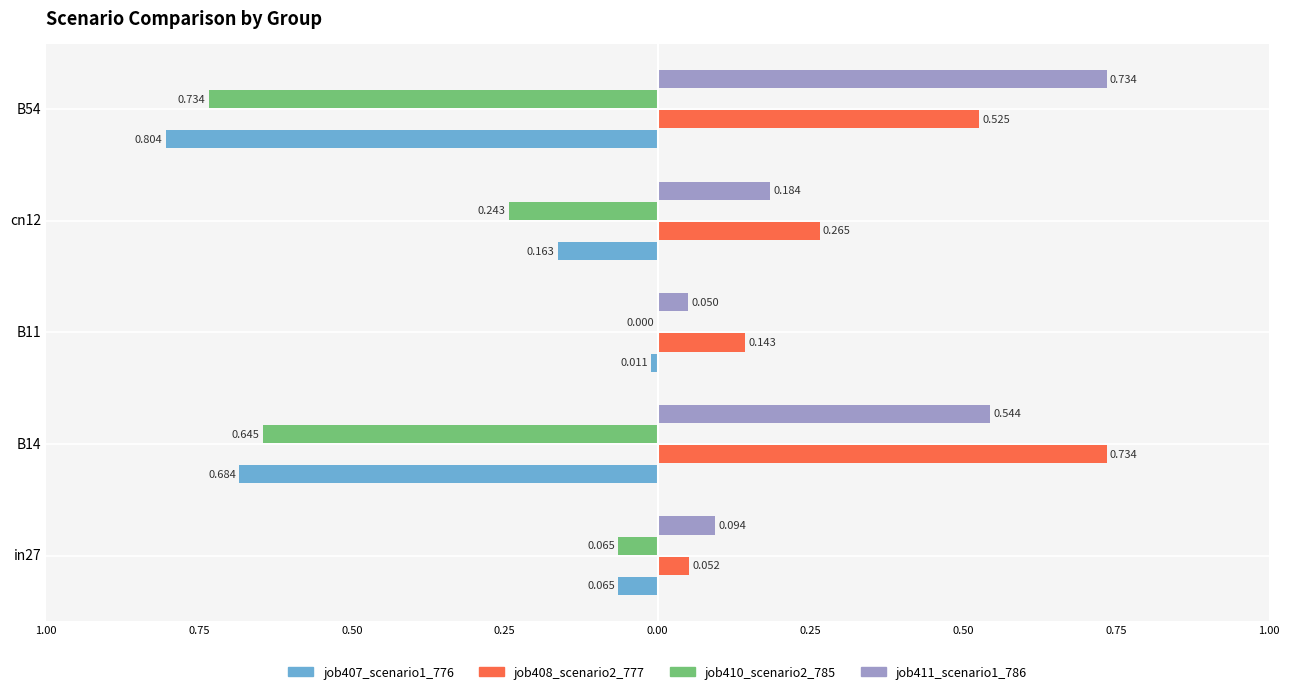

What are all the series names shown in the legend?

job407_scenario1_776, job408_scenario2_777, job410_scenario2_785, job411_scenario1_786